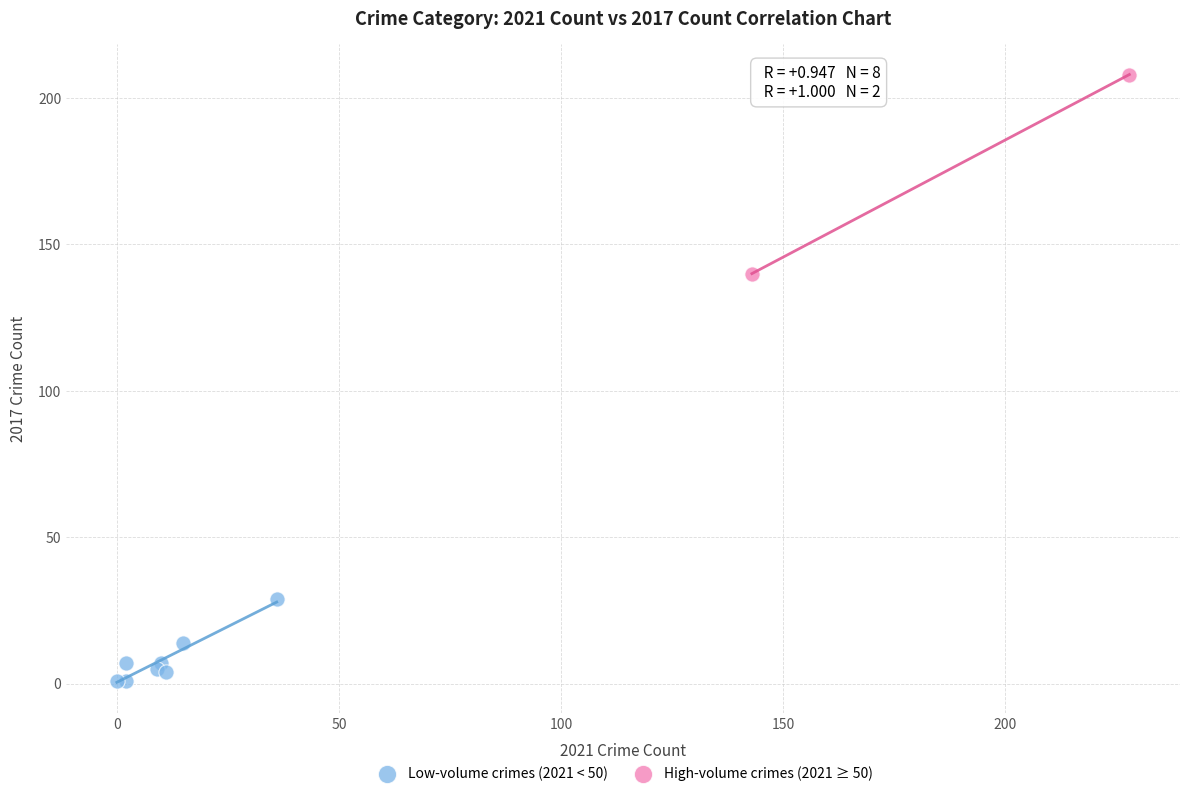

Which series has the largest Y range (max minus min)?

High-volume crimes (2021 ≥ 50)